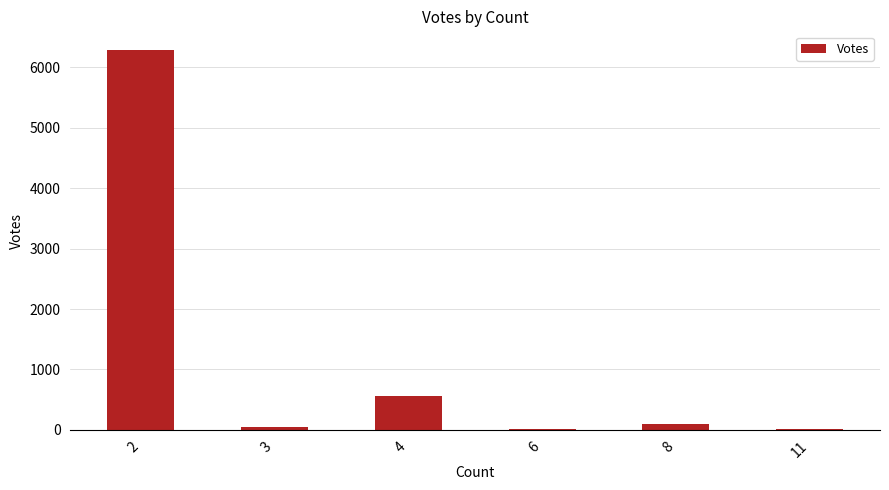

The value at 4 is 562. True or false?

True